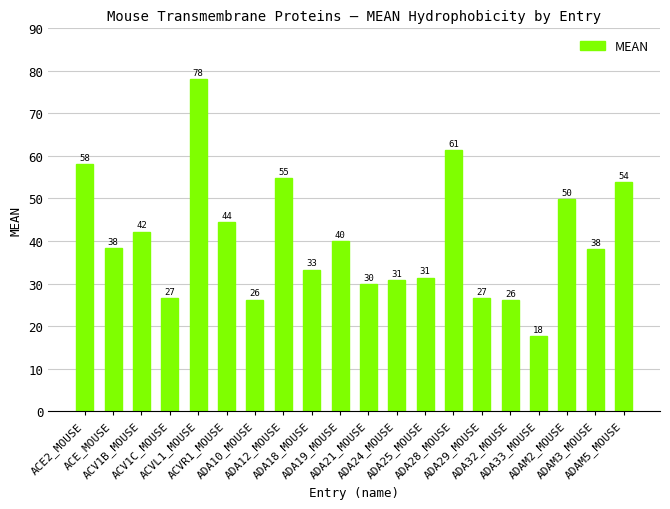

What is the approximate value at ADA32_MOUSE?

26.2